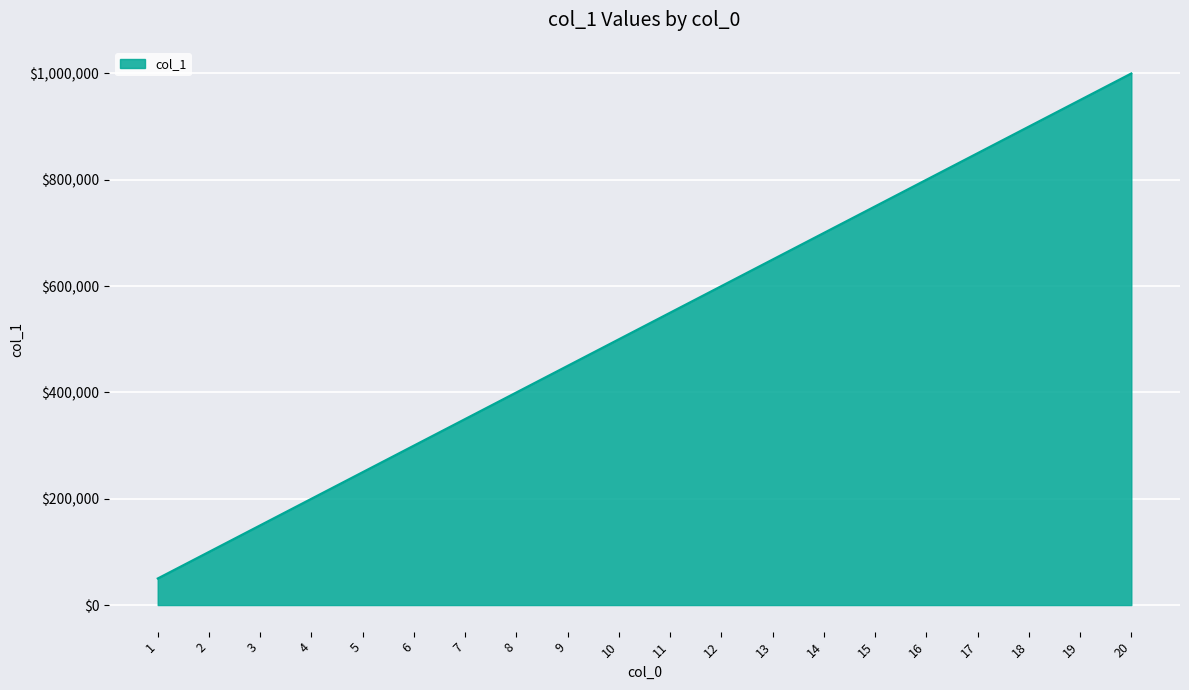

Approximately how many times larger is the value at 14 compared to 16?

0.9